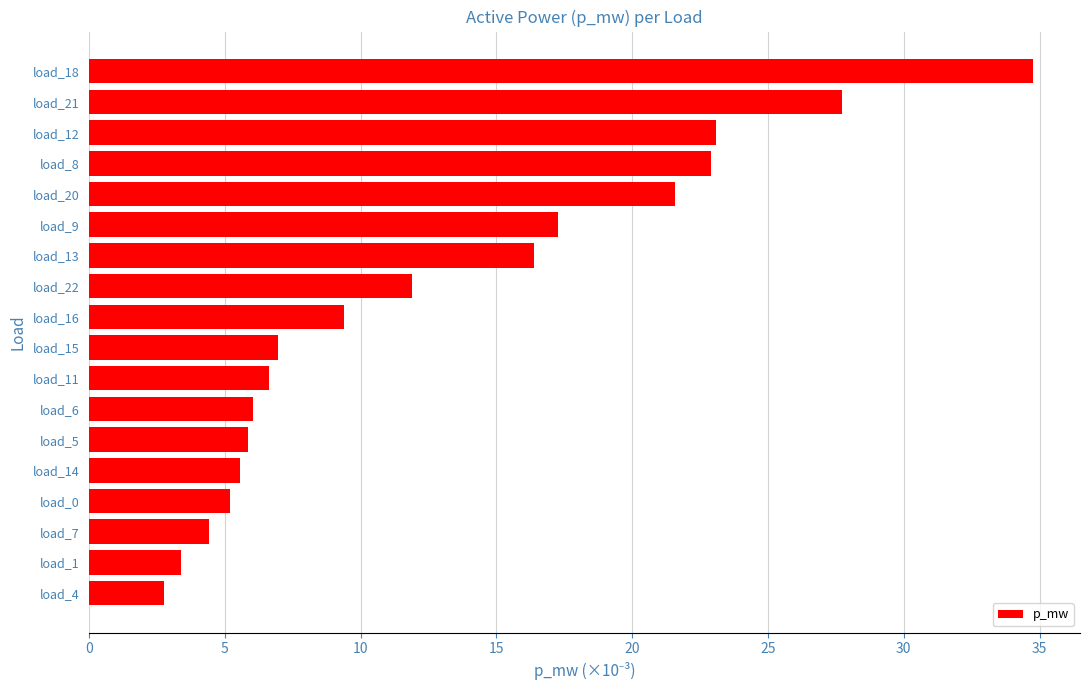

Are the bars horizontal?

Yes